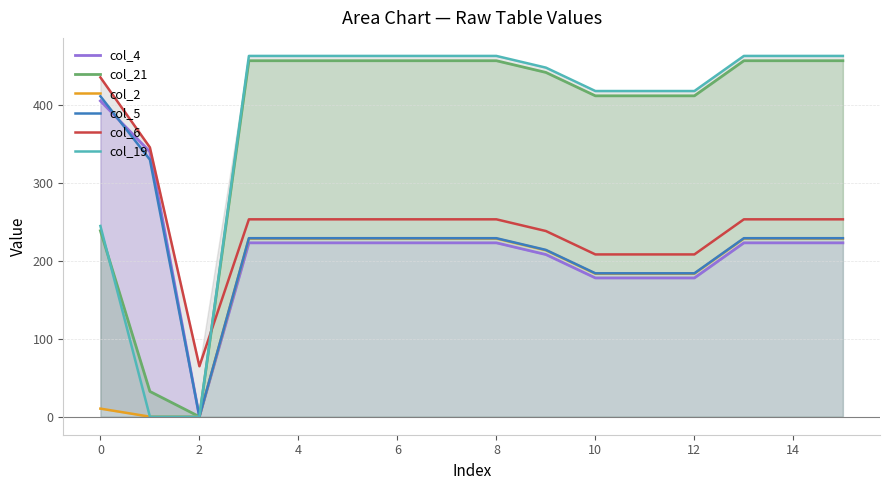

Does the chart display data point markers on the line(s)?

No